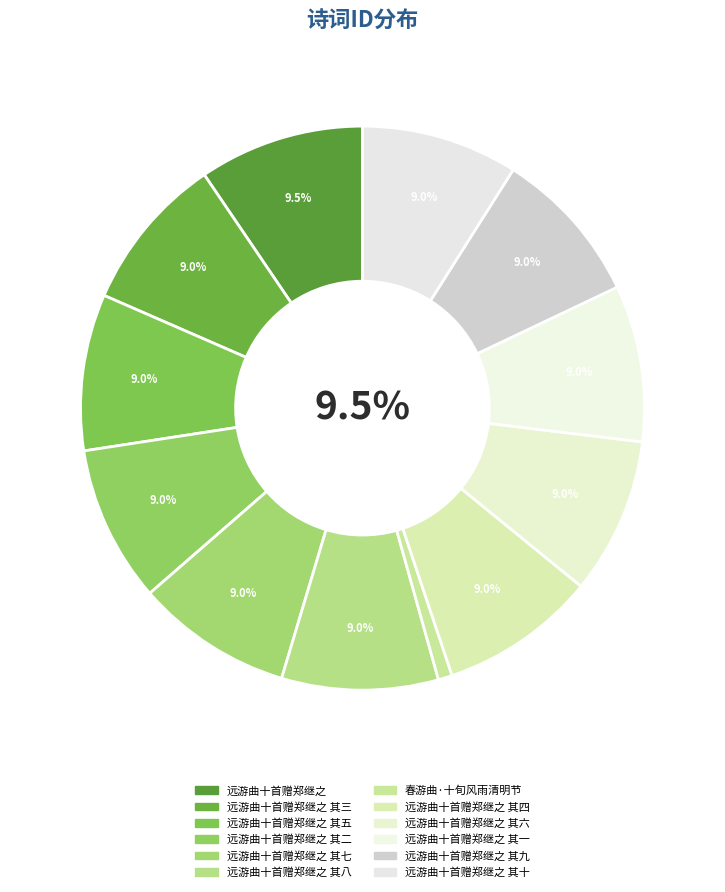

What is the ratio of the value at 远游曲十首赠郑继之 其二 to the value at 远游曲十首赠郑继之 其四?

1.0